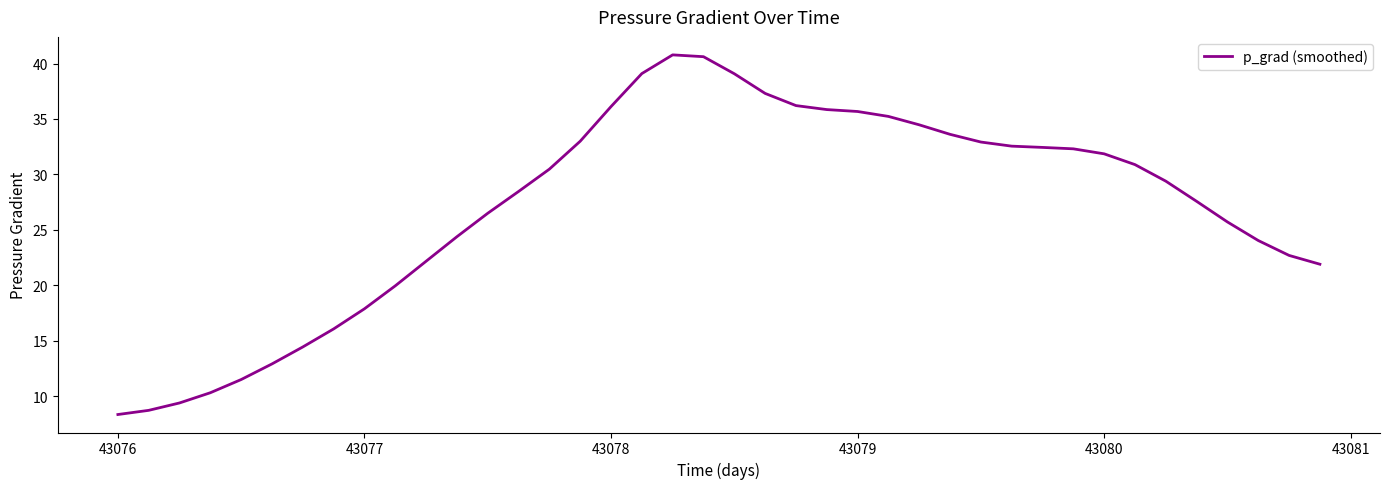

What is the maximum value shown in the chart?

40.8